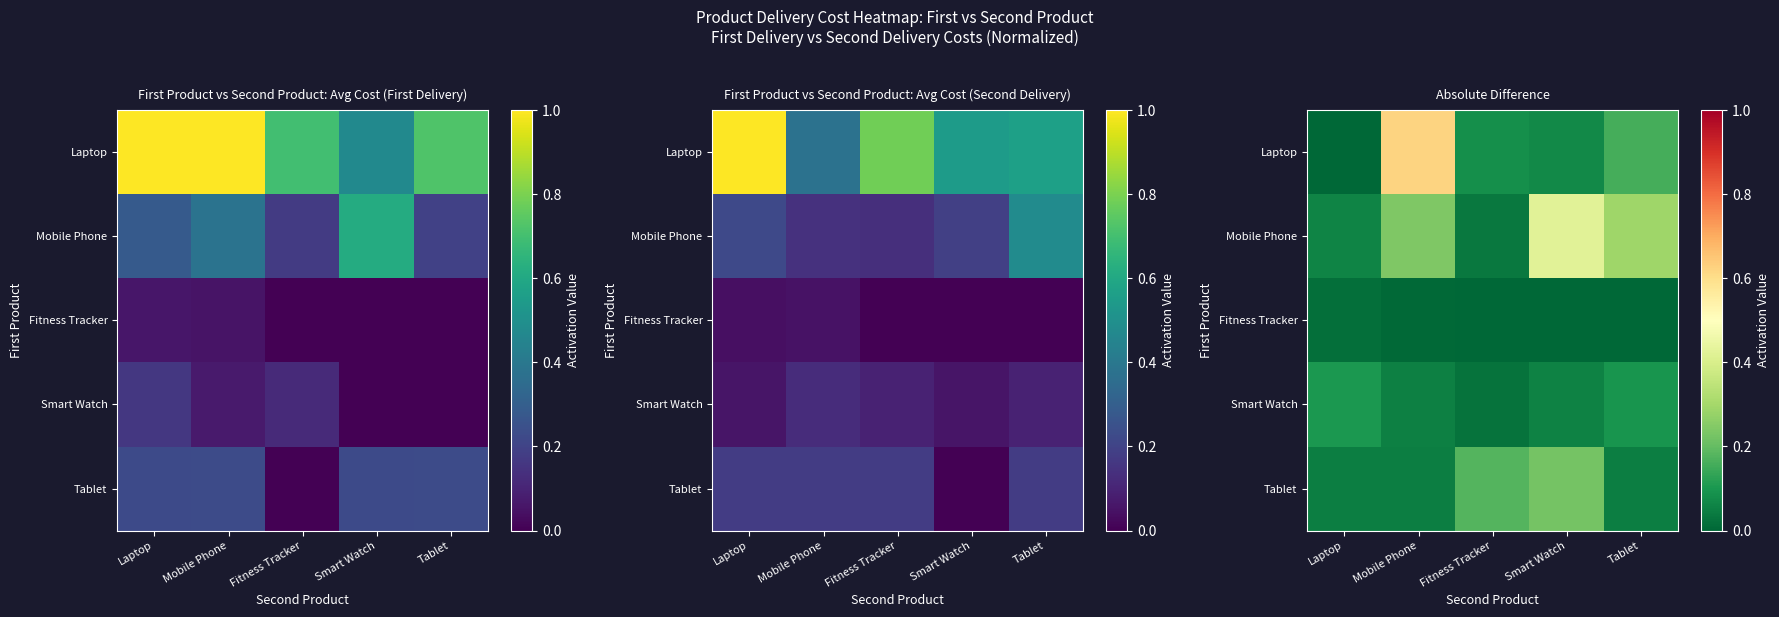

Where is Fitness Tracker nearest to the value 0?

Fitness Tracker